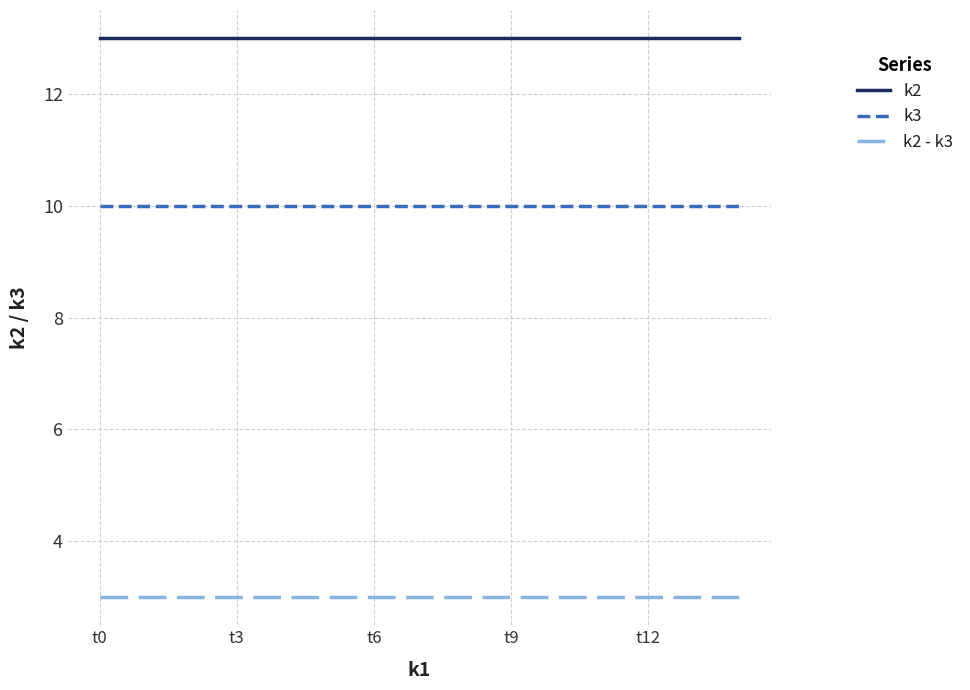

Reading right to left, what are all the values shown in this chart?

k2: 13	13	13	13	13	13	13	13	13	13	13	13	13	13	13
k3: 10	10	10	10	10	10	10	10	10	10	10	10	10	10	10
k2 - k3: 3	3	3	3	3	3	3	3	3	3	3	3	3	3	3